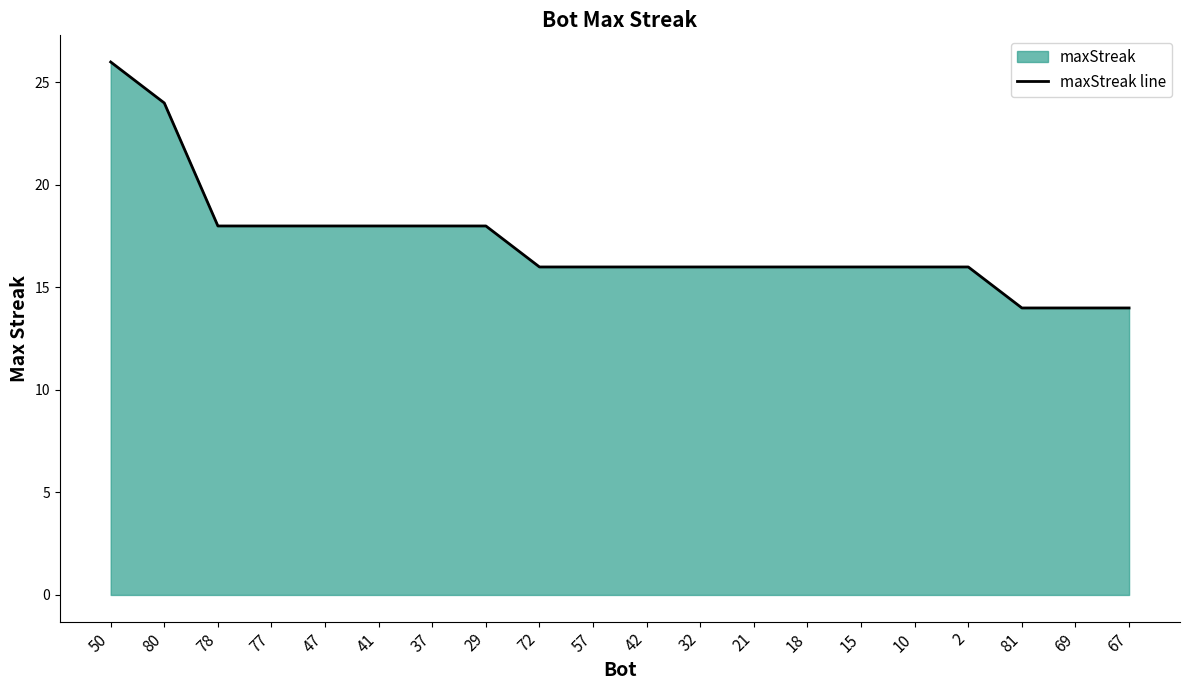

What is the change in value from 77 to 72?

-2